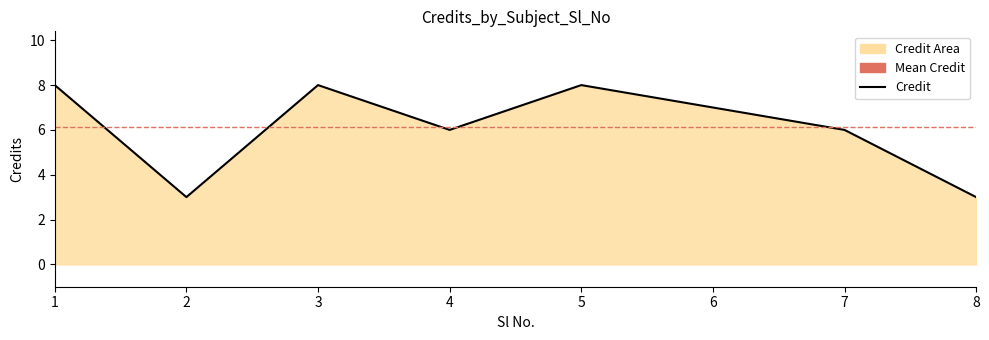

At which category does the data reach its first local valley?

2